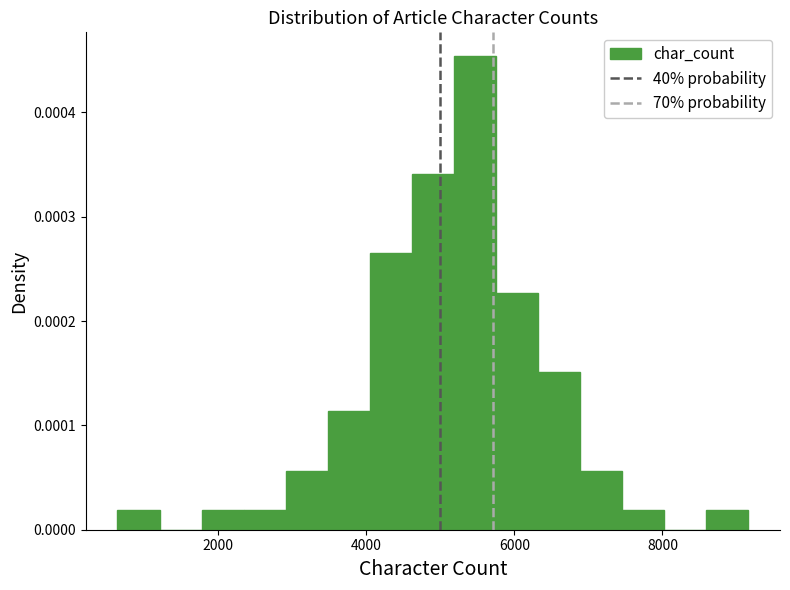

Read against the x-axis, roughly where is the centre of the tallest bar?

5400